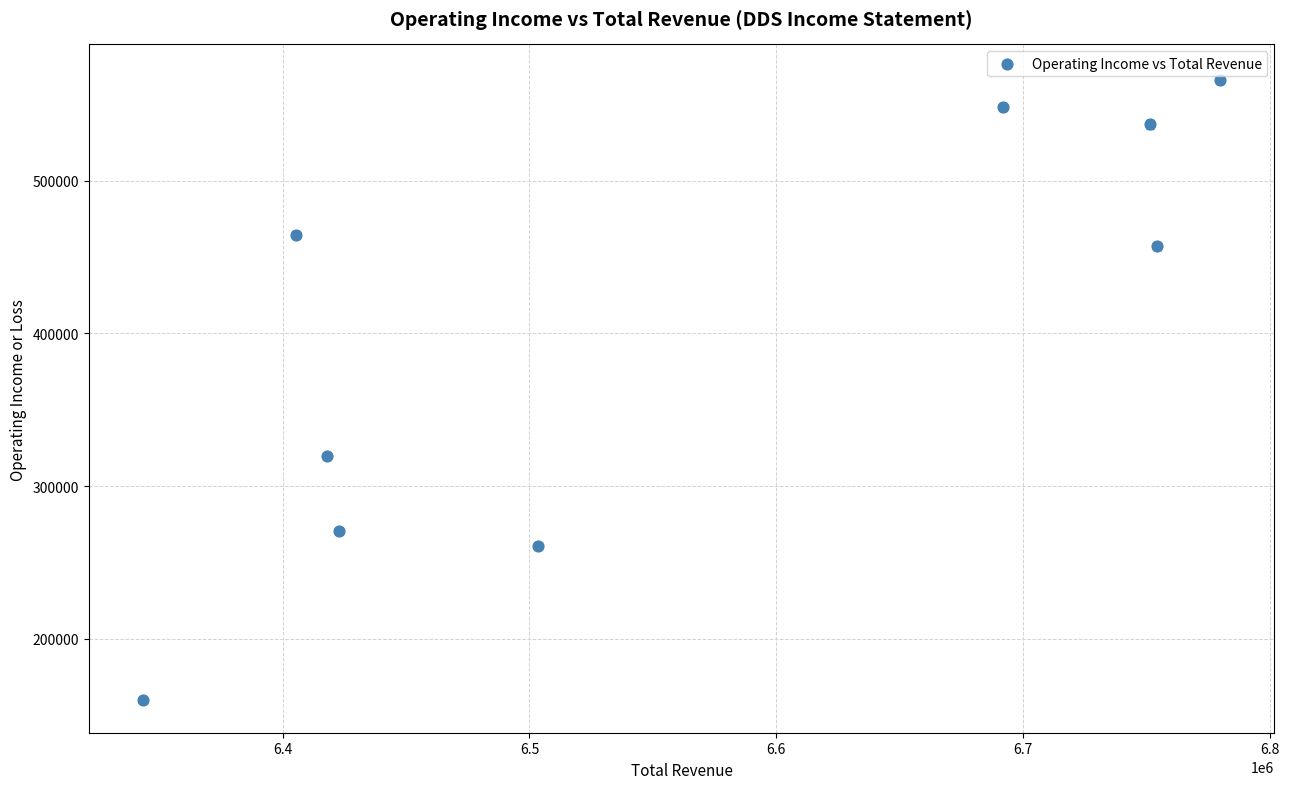

What Y value in the scatter plot is closest to 362900?

319800